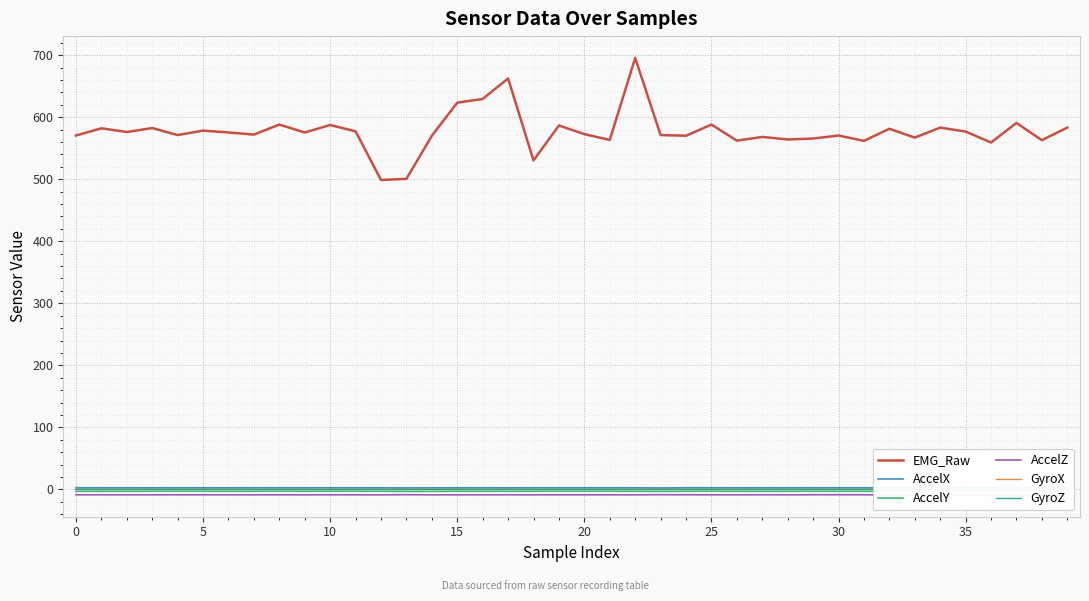

True or false: AccelZ and EMG_Raw cross at least once.

False